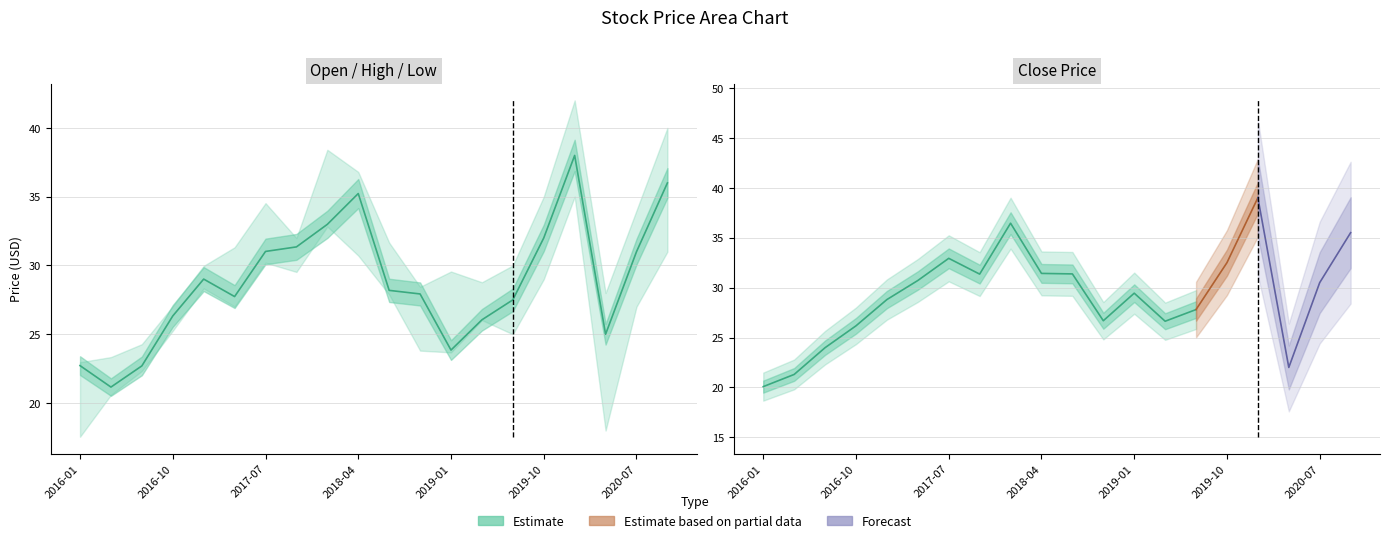

What is the total value across all series at 2018-10?

106.9